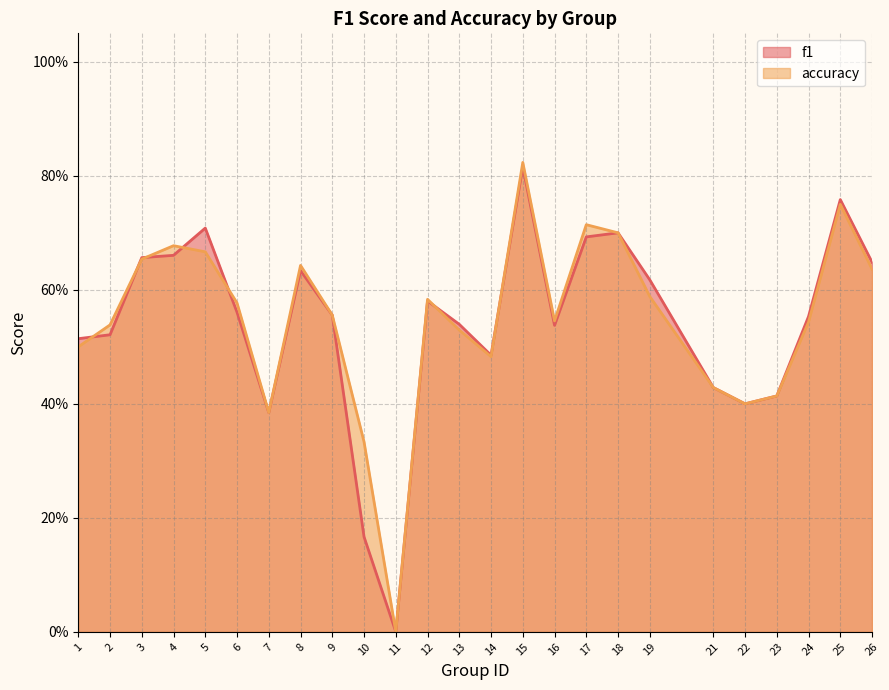

Reading right to left, transcribe all the data shown in this chart.

f1: 26=0.6	25=0.8	24=0.6	23=0.4	22=0.4	21=0.4	19=0.6	18=0.7	17=0.7	16=0.5	15=0.8	14=0.5	13=0.5	12=0.6	11=0.0	10=0.2	9=0.6	8=0.6	7=0.4	6=0.6	5=0.7	4=0.7	3=0.7	2=0.5	1=0.5
accuracy: 26=0.6	25=0.8	24=0.5	23=0.4	22=0.4	21=0.4	19=0.6	18=0.7	17=0.7	16=0.5	15=0.8	14=0.5	13=0.5	12=0.6	11=0.0	10=0.3	9=0.6	8=0.6	7=0.4	6=0.6	5=0.7	4=0.7	3=0.7	2=0.5	1=0.5